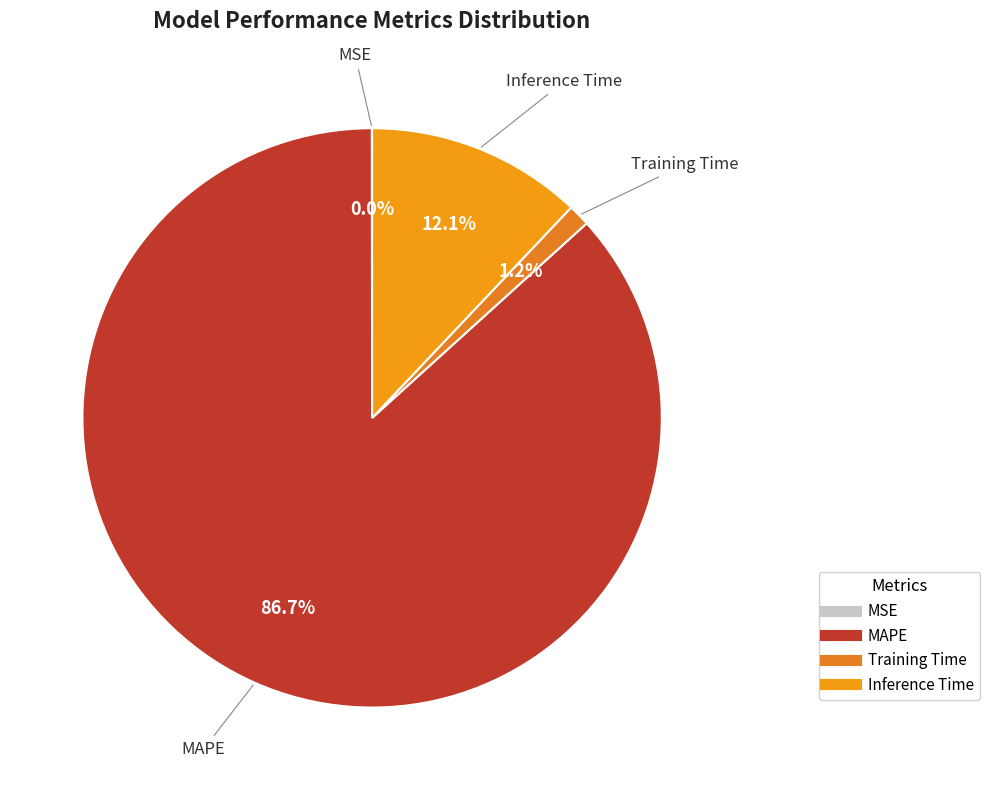

What percentage is NOT represented by MAPE?

13.3%